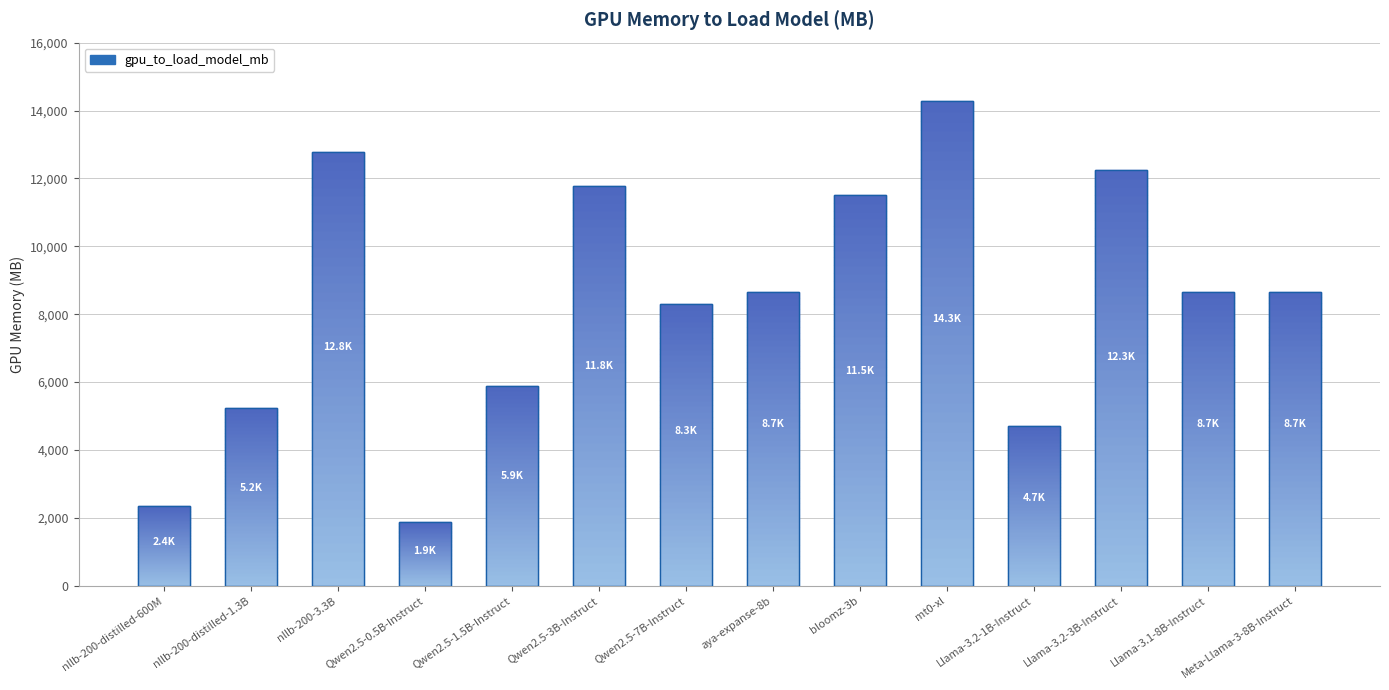

Does the chart contain stacked bars?

No